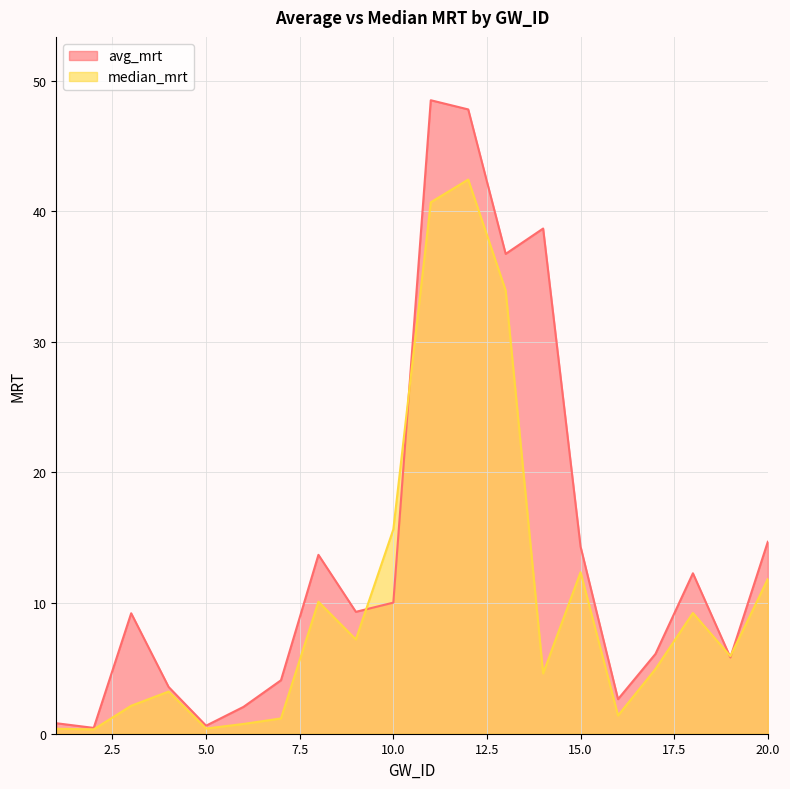

Which series changed the most between 14 and 17?

avg_mrt